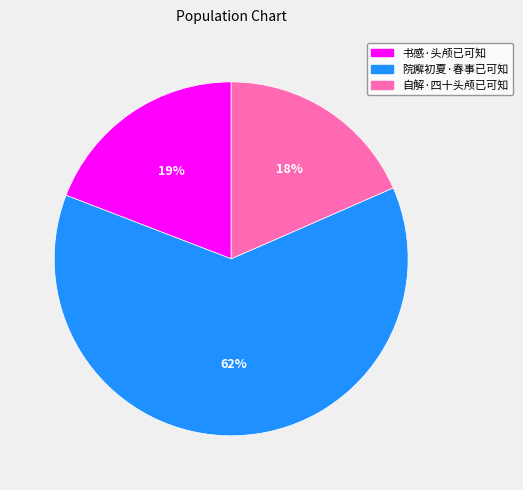

Which has a higher value, 自解·四十头颅已可知 or 书感·头颅已可知?

书感·头颅已可知